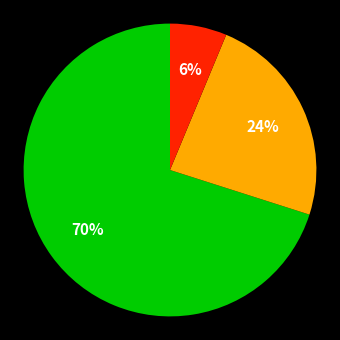

How many slices are in this pie chart?

3